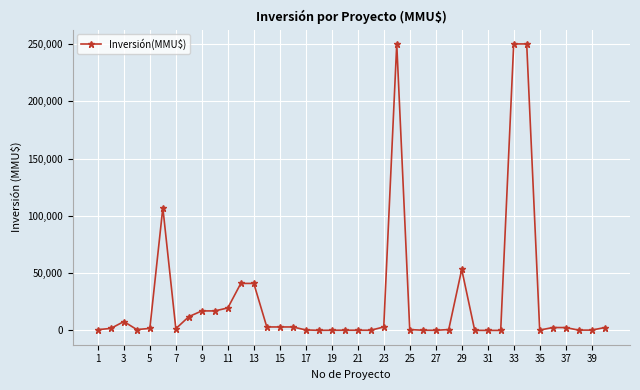

True or false: the data has more than 1 interior local peaks.

True